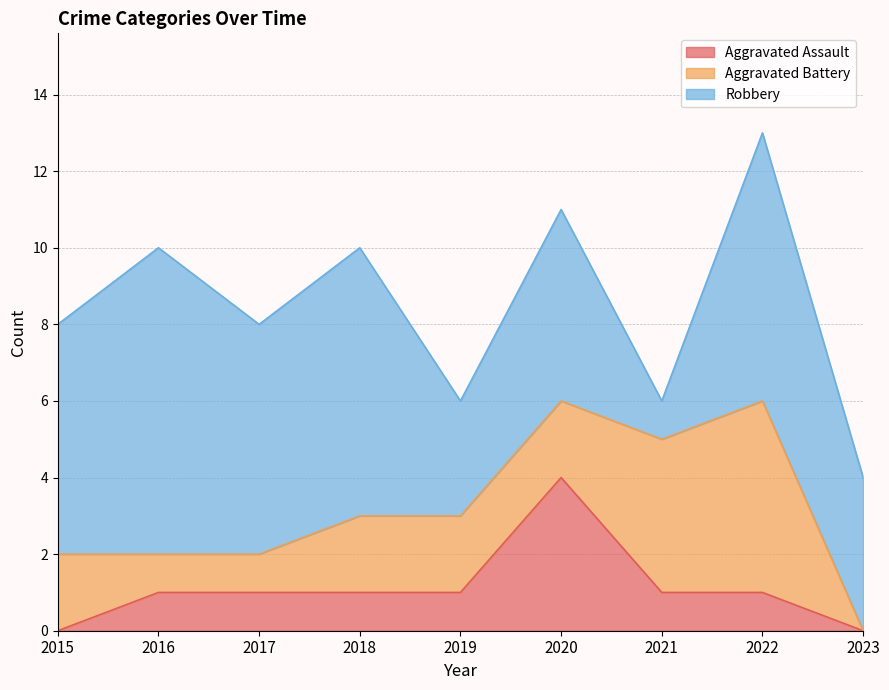

At how many categories does at least one series exceed 0?

9